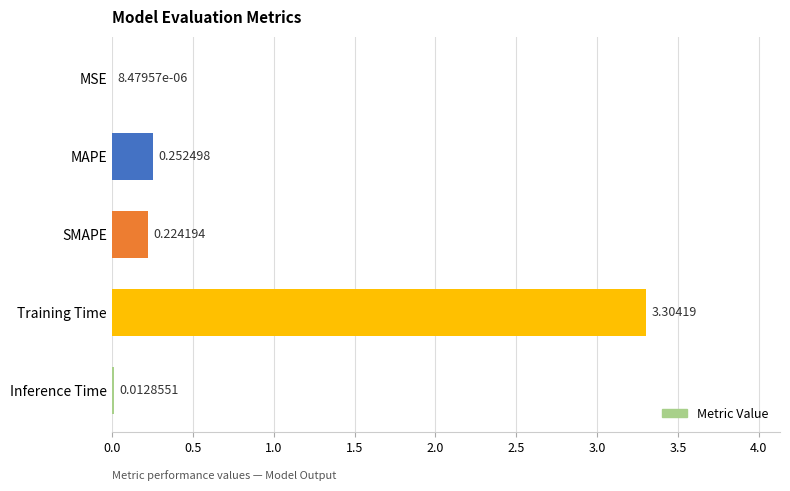

Which has a higher value, Inference Time or SMAPE?

SMAPE